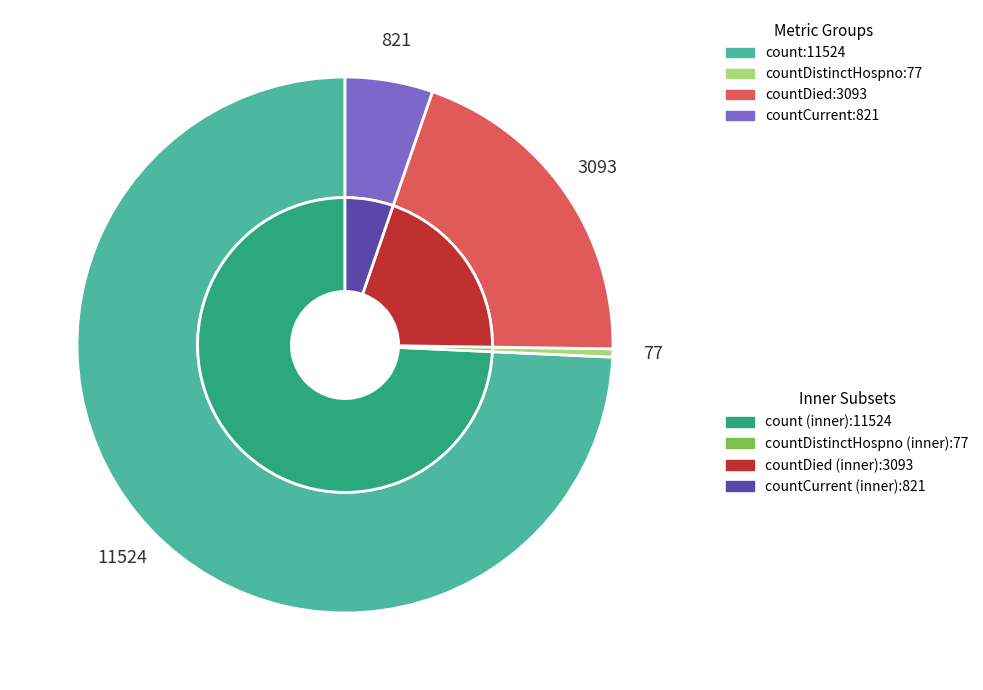

What is the majority slice?

count